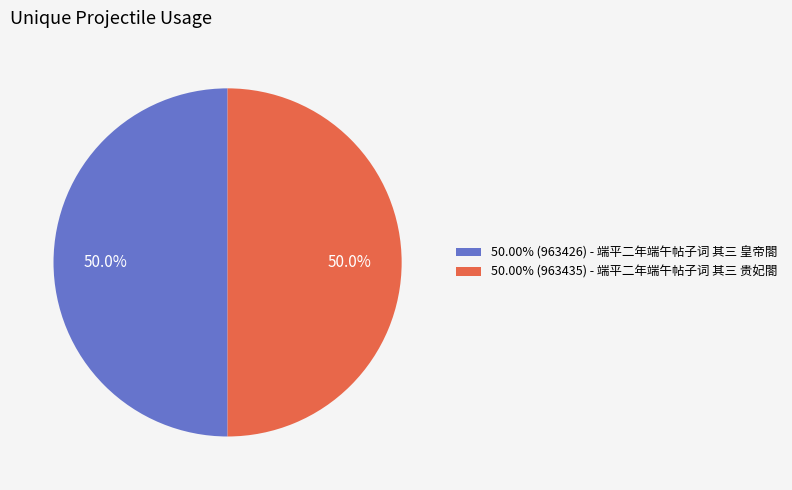

Approximately how many times larger is the value at 50.00% (963426) - 端平二年端午帖子词 其三 皇帝閤 compared to 50.00% (963435) - 端平二年端午帖子词 其三 贵妃閤?

1.0